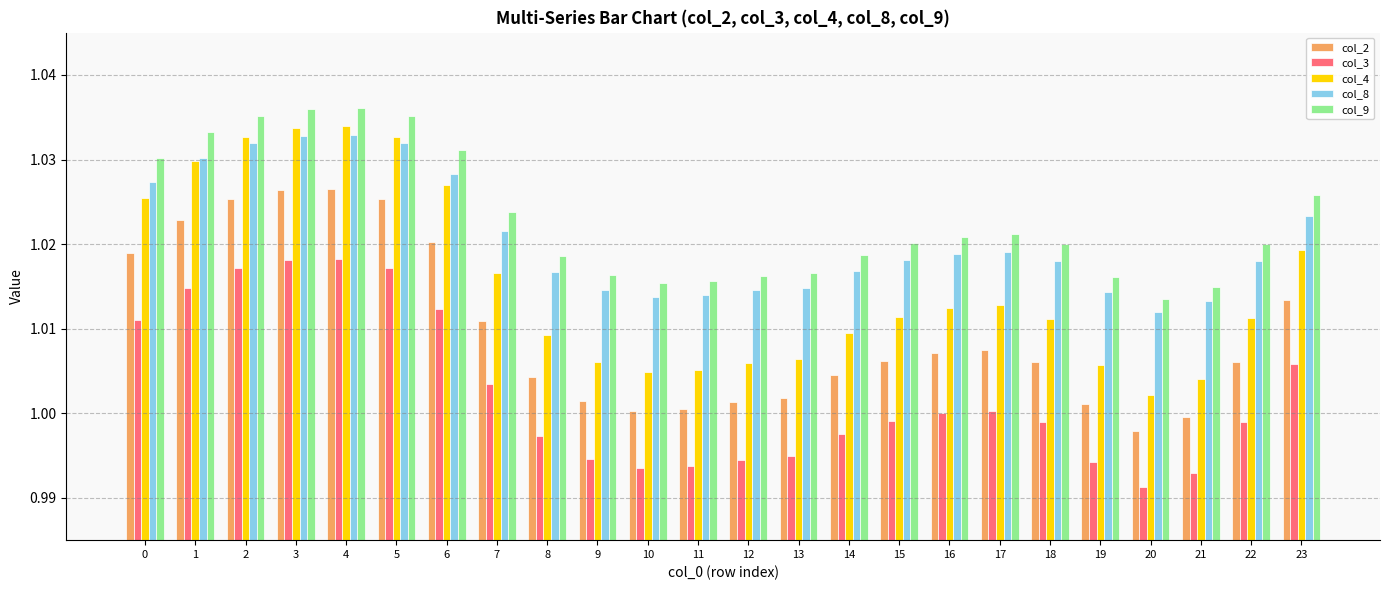

The col_8 series shows 1.5 at 0. True or false?

False